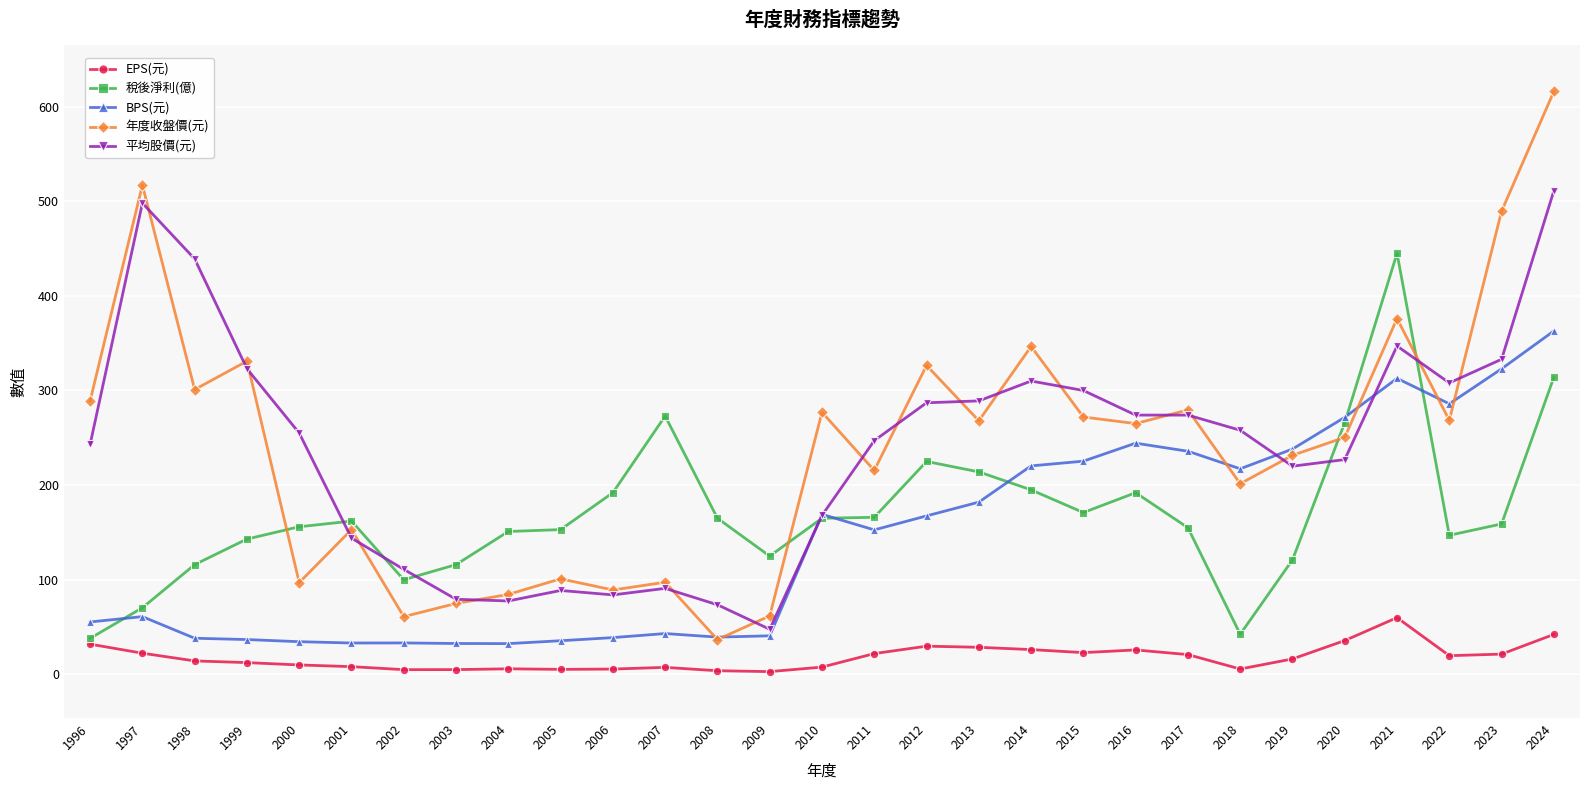

True or false: EPS(元) and 平均股價(元) intersect in this chart.

False